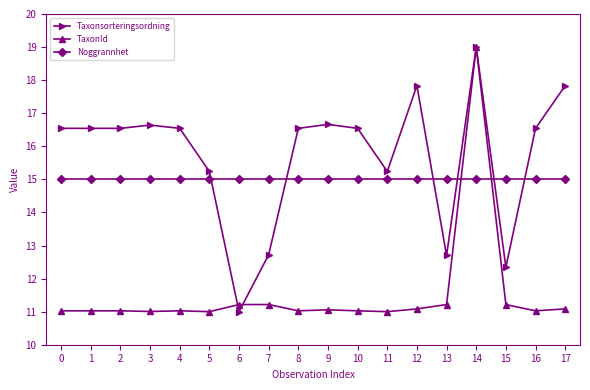

What is the difference between the highest and lowest values at 3?

5.6